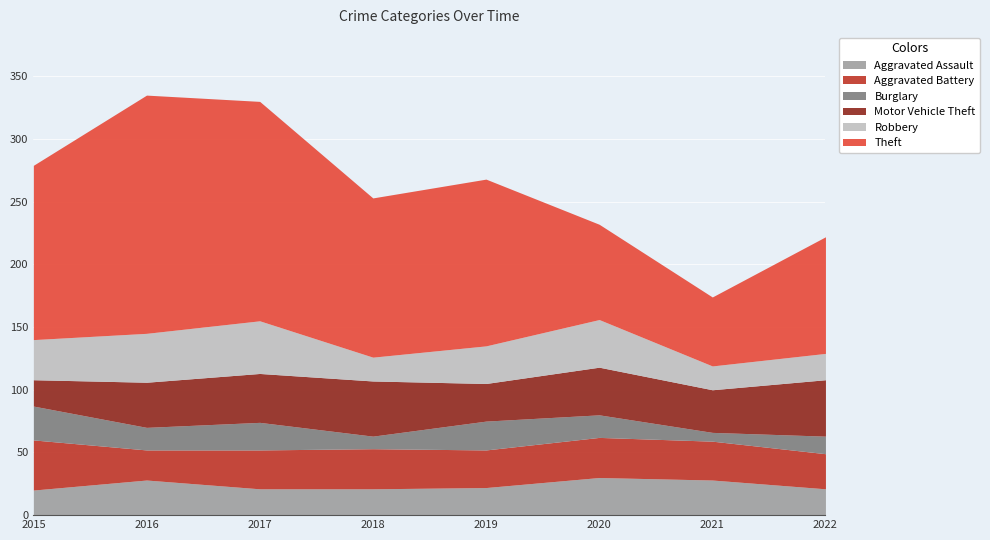

True or false: Burglary and Aggravated Battery intersect in this chart.

False